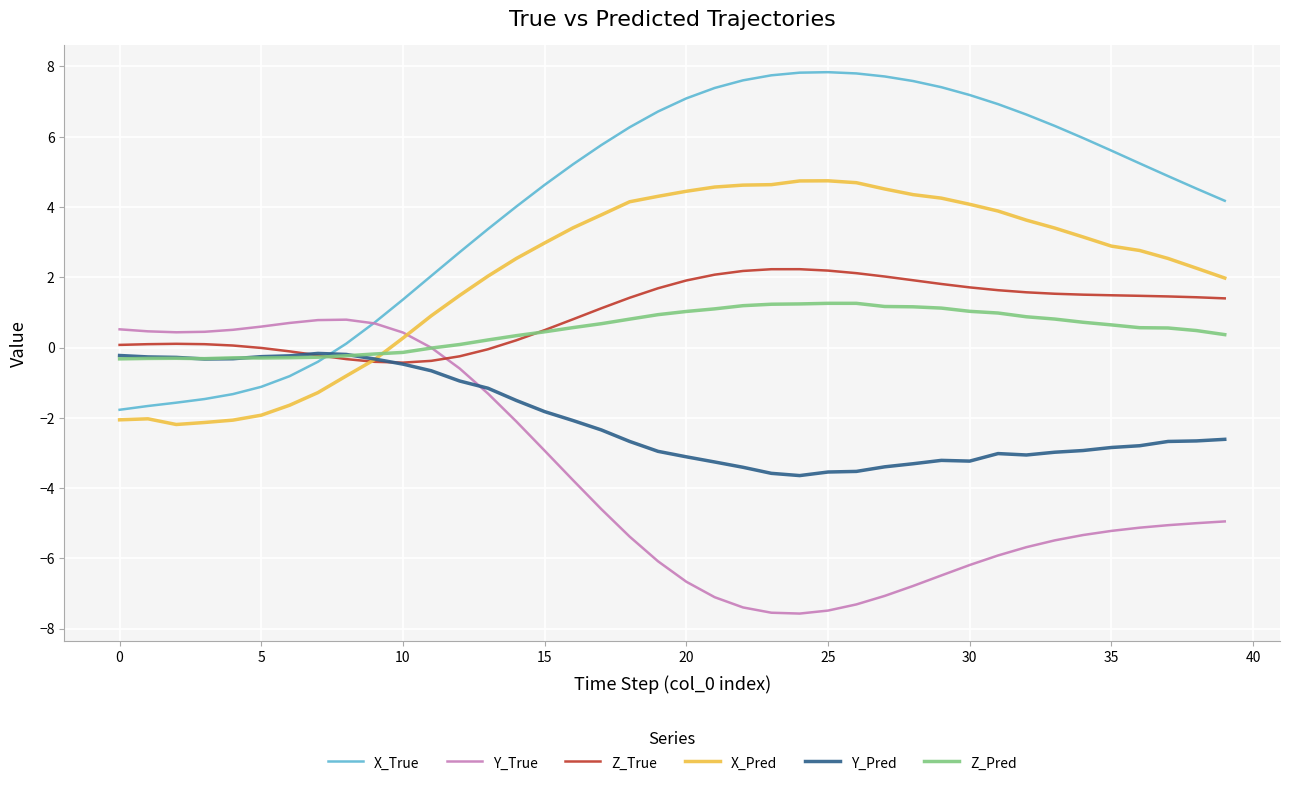

Which series has the widest spread of values?

X_True